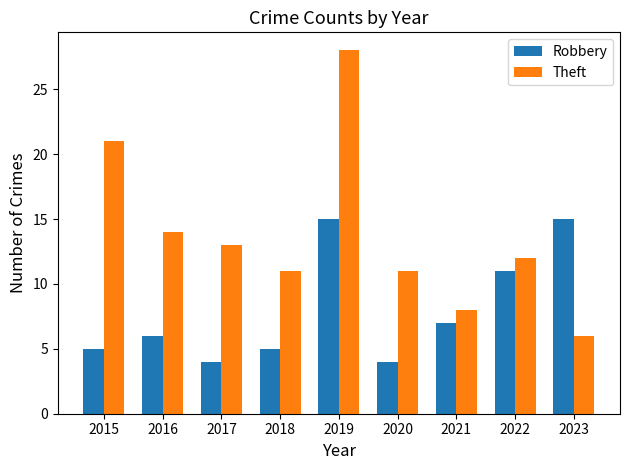

Reading left to right, extract all data points from this chart.

Robbery: 5	6	4	5	15	4	7	11	15
Theft: 21	14	13	11	28	11	8	12	6